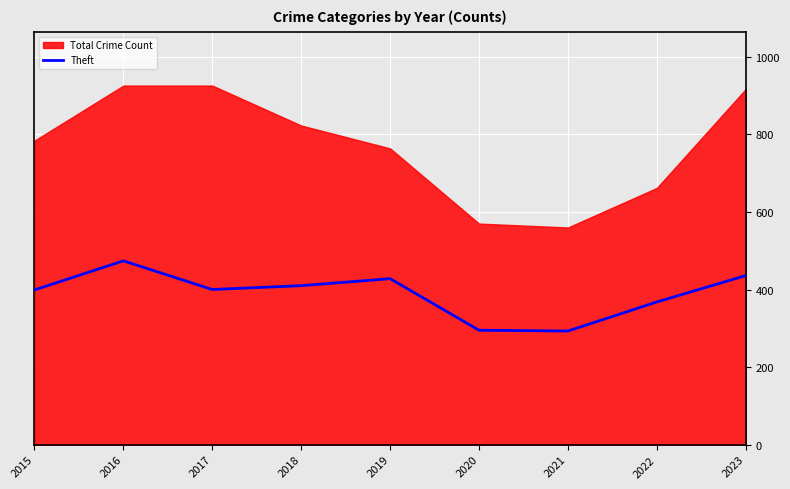

Is it true that Theft equals 759 at 2016?

False